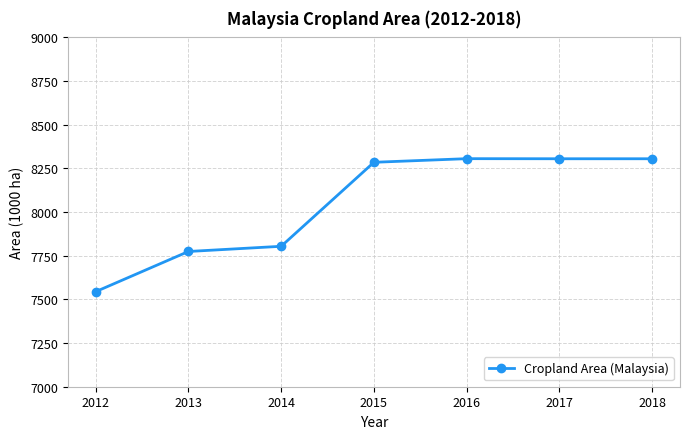

What is the change in value from 2014 to 2017?

+501.2